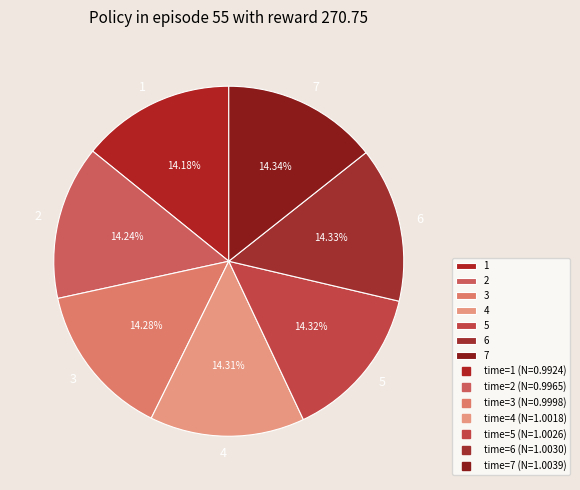

Approximately how many times larger is the value at 5 compared to 6?

1.0